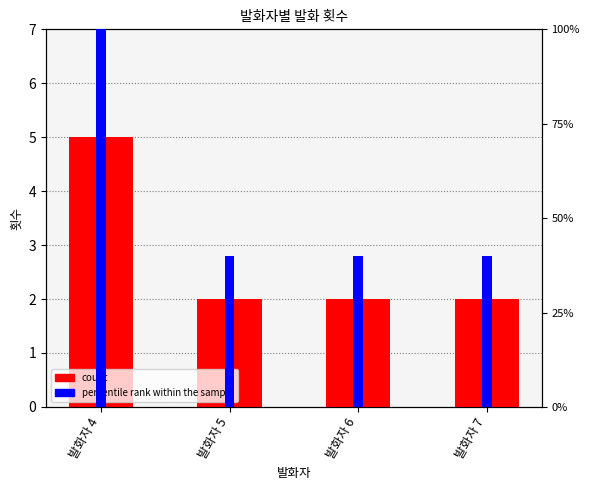

List the series in order of their peak value, highest first.

percentile rank within the sample, count